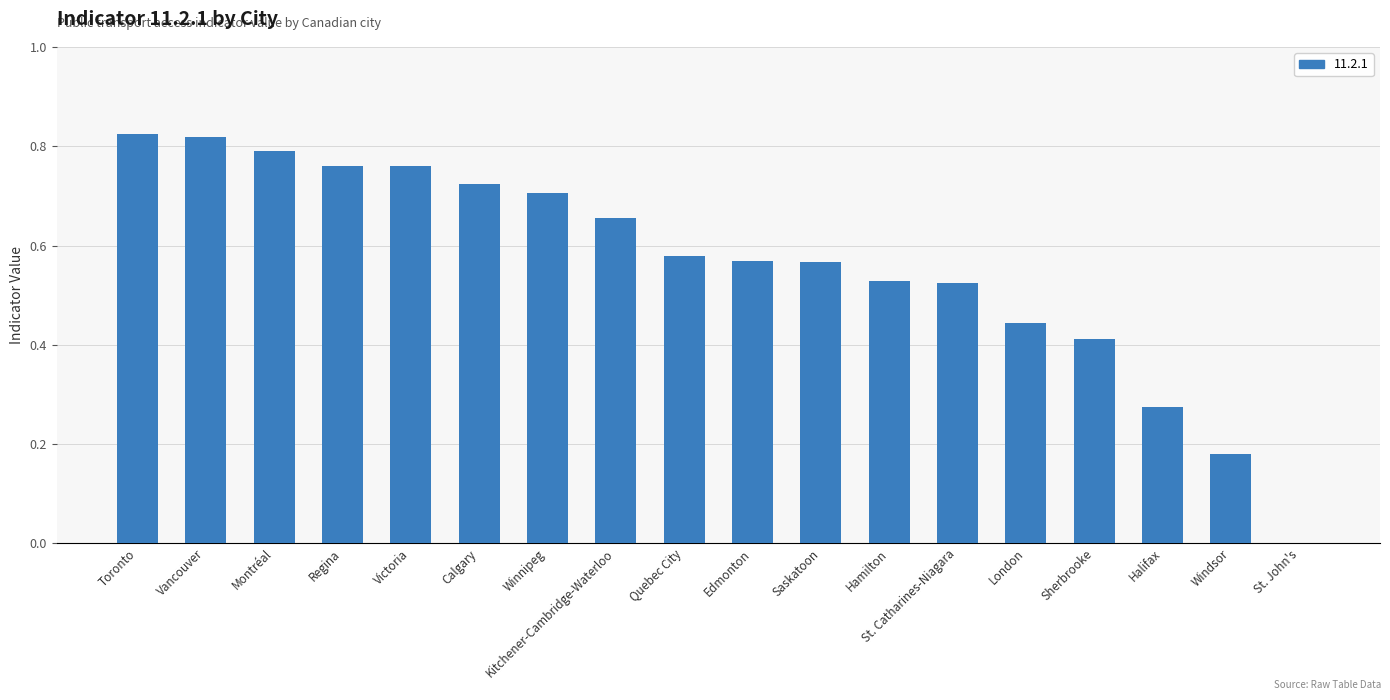

What is the sum of all values?

10.1